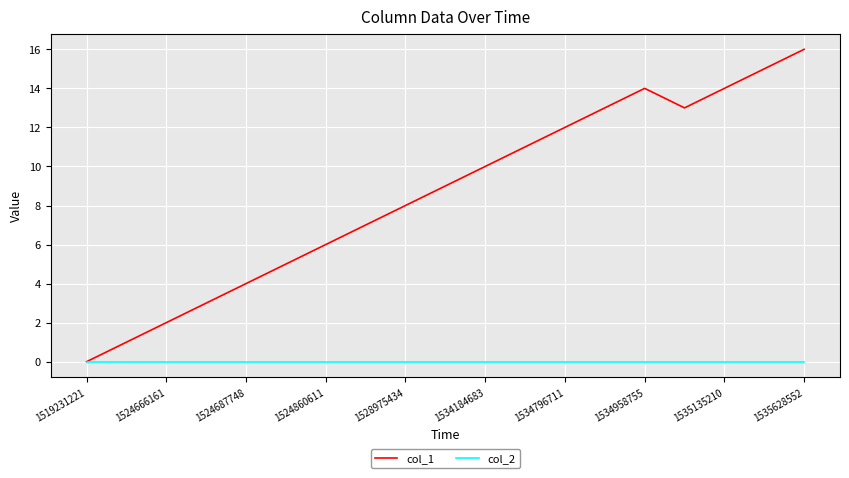

Rank the series by their average value, from lowest to highest.

col_2, col_1